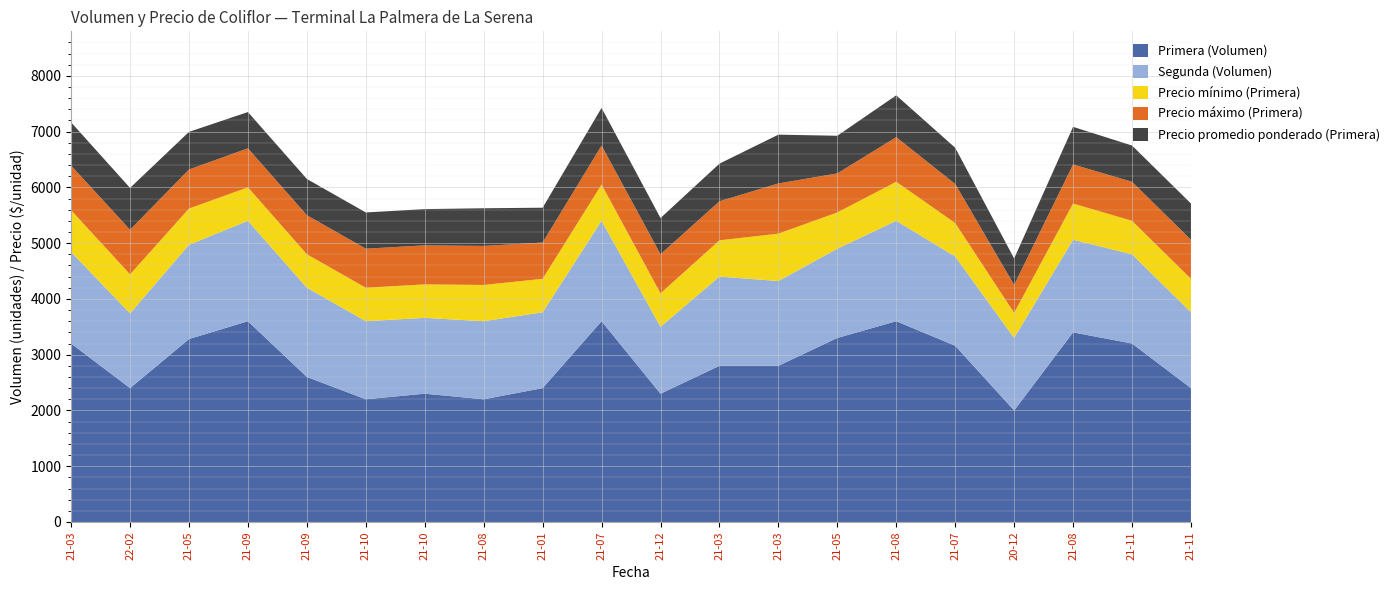

Reading right to left, transcribe all the data shown in this chart.

Primera (Volumen): 2021-11-25=2400	2021-11-03=3200	2021-08-04=3400	2020-12-03=2000	2021-07-12=3160	2021-08-20=3600	2021-05-28=3300	2021-03-12=2800	2021-03-29=2800	2021-12-21=2300	2021-07-30=3600	2021-01-19=2400	2021-08-17=2200	2021-10-28=2300	2021-10-19=2200	2021-09-20=2600	2021-09-24=3600	2021-05-05=3280	2022-02-07=2400	2021-03-19=3200
Segunda (Volumen): 2021-11-25=1360	2021-11-03=1600	2021-08-04=1660	2020-12-03=1300	2021-07-12=1600	2021-08-20=1800	2021-05-28=1600	2021-03-12=1520	2021-03-29=1600	2021-12-21=1200	2021-07-30=1800	2021-01-19=1360	2021-08-17=1400	2021-10-28=1360	2021-10-19=1400	2021-09-20=1600	2021-09-24=1800	2021-05-05=1690	2022-02-07=1340	2021-03-19=1640
Precio mínimo (Primera): 2021-11-25=600	2021-11-03=600	2021-08-04=650	2020-12-03=450	2021-07-12=600	2021-08-20=700	2021-05-28=650	2021-03-12=850	2021-03-29=650	2021-12-21=600	2021-07-30=650	2021-01-19=600	2021-08-17=650	2021-10-28=600	2021-10-19=600	2021-09-20=600	2021-09-24=600	2021-05-05=650	2022-02-07=700	2021-03-19=750
Precio máximo (Primera): 2021-11-25=700	2021-11-03=700	2021-08-04=700	2020-12-03=500	2021-07-12=700	2021-08-20=800	2021-05-28=700	2021-03-12=900	2021-03-29=700	2021-12-21=700	2021-07-30=700	2021-01-19=650	2021-08-17=700	2021-10-28=700	2021-10-19=700	2021-09-20=700	2021-09-24=700	2021-05-05=700	2022-02-07=800	2021-03-19=800
Precio promedio ponderado (Primera): 2021-11-25=650	2021-11-03=650	2021-08-04=675	2020-12-03=475	2021-07-12=650	2021-08-20=750	2021-05-28=675	2021-03-12=875	2021-03-29=675	2021-12-21=650	2021-07-30=675	2021-01-19=625	2021-08-17=675	2021-10-28=650	2021-10-19=650	2021-09-20=650	2021-09-24=650	2021-05-05=675	2022-02-07=750	2021-03-19=775